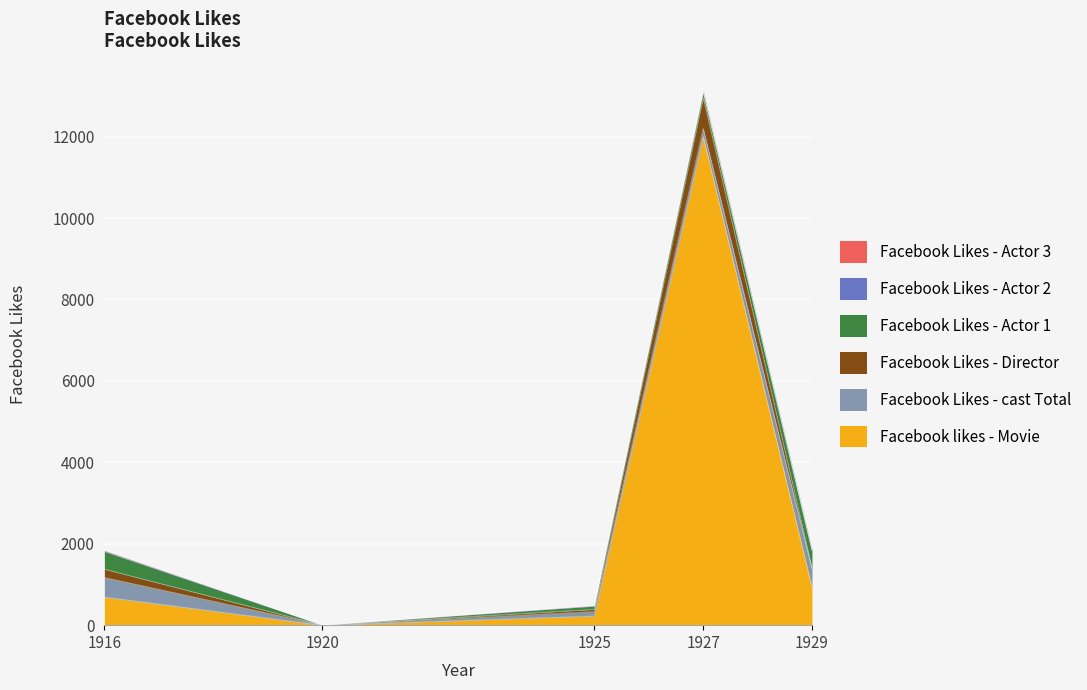

Which series has the largest total across all categories?

Facebook likes - Movie